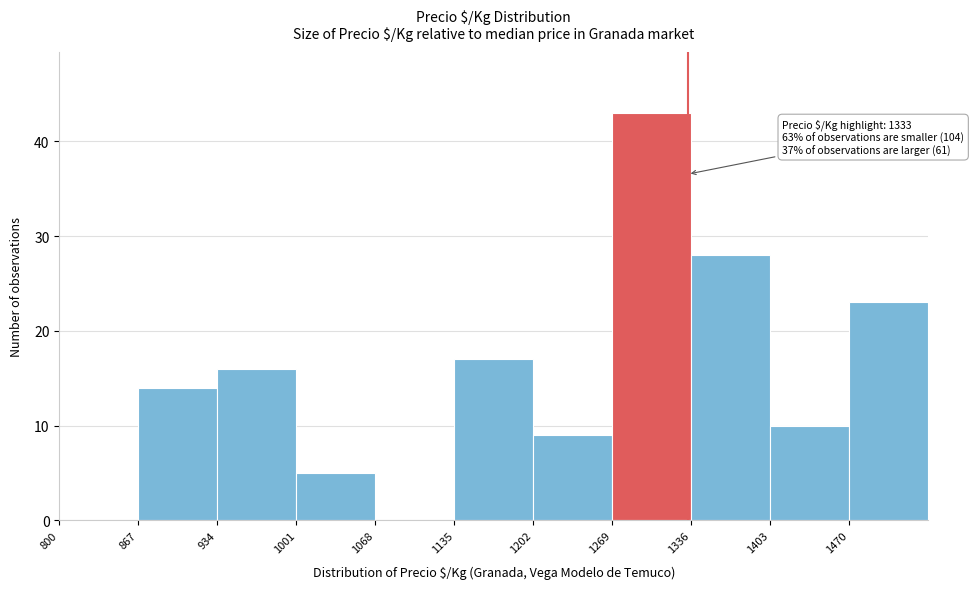

Over which range of the x-axis is the bar tallest?

1269 to 1336